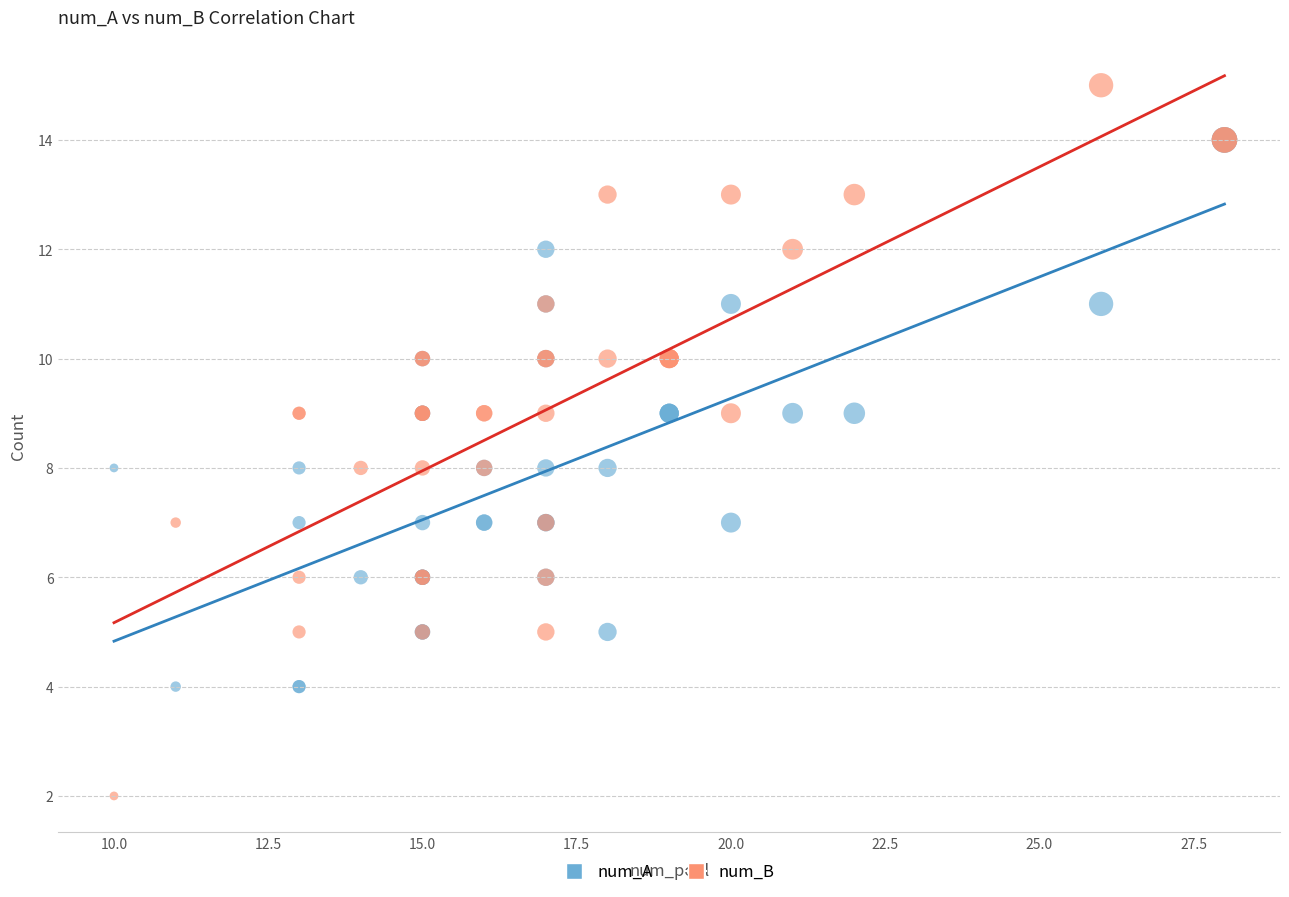

Which series contains the highest Y value?

num_B